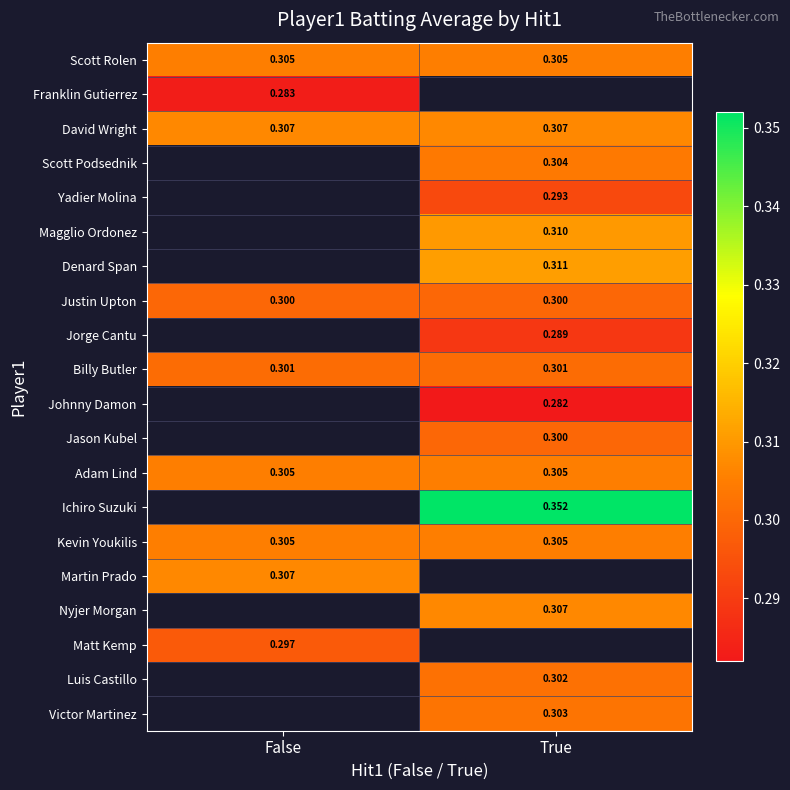

What is the greatest value displayed?

0.4